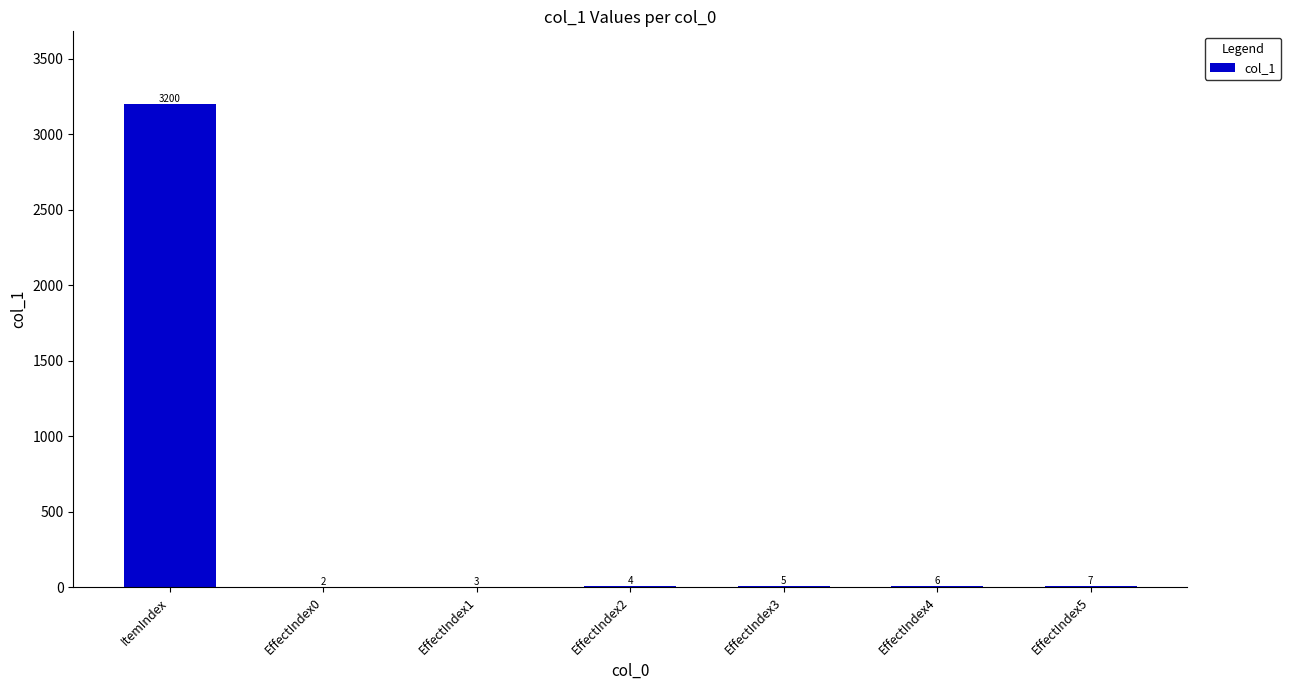

What is the sum of all values?

3227